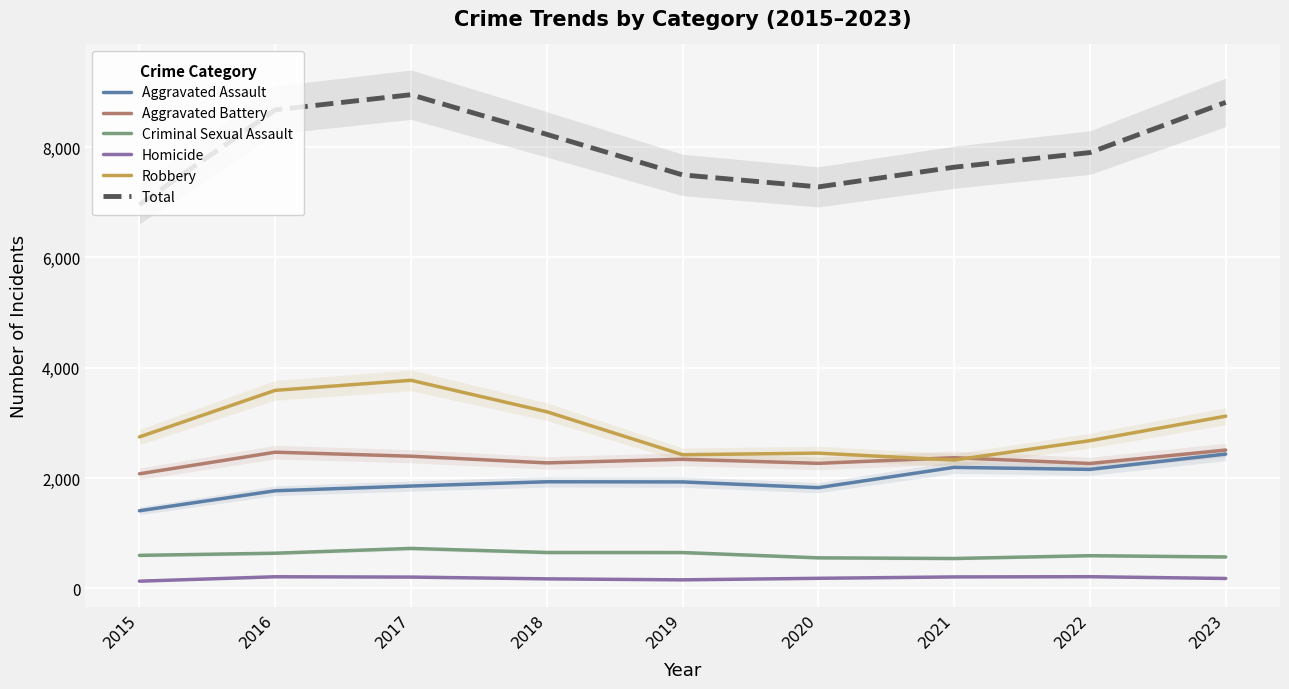

At which category does Criminal Sexual Assault reach its first local valley?

2021